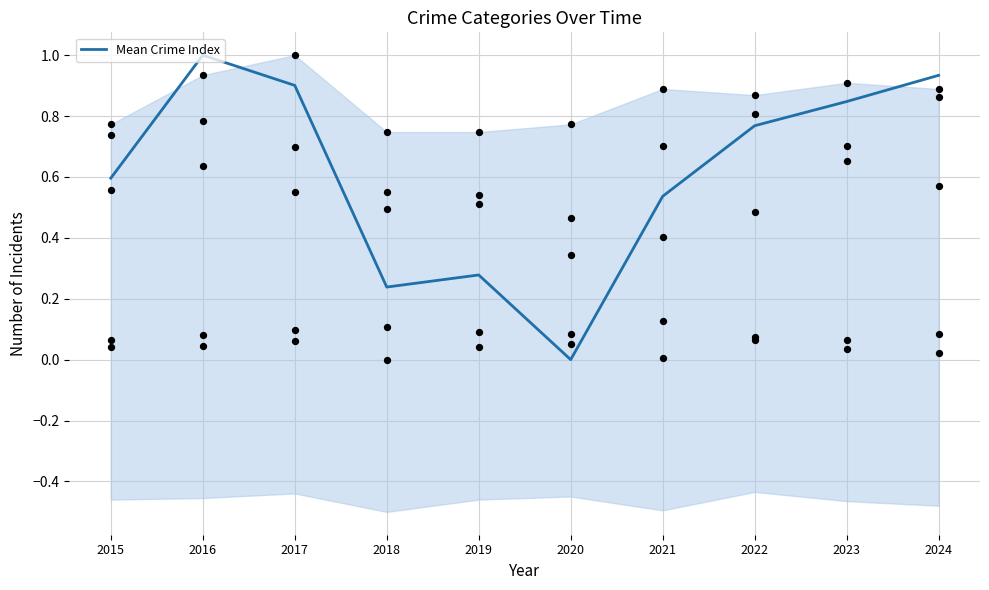

Between 2021 and 2023, which is larger?

2023